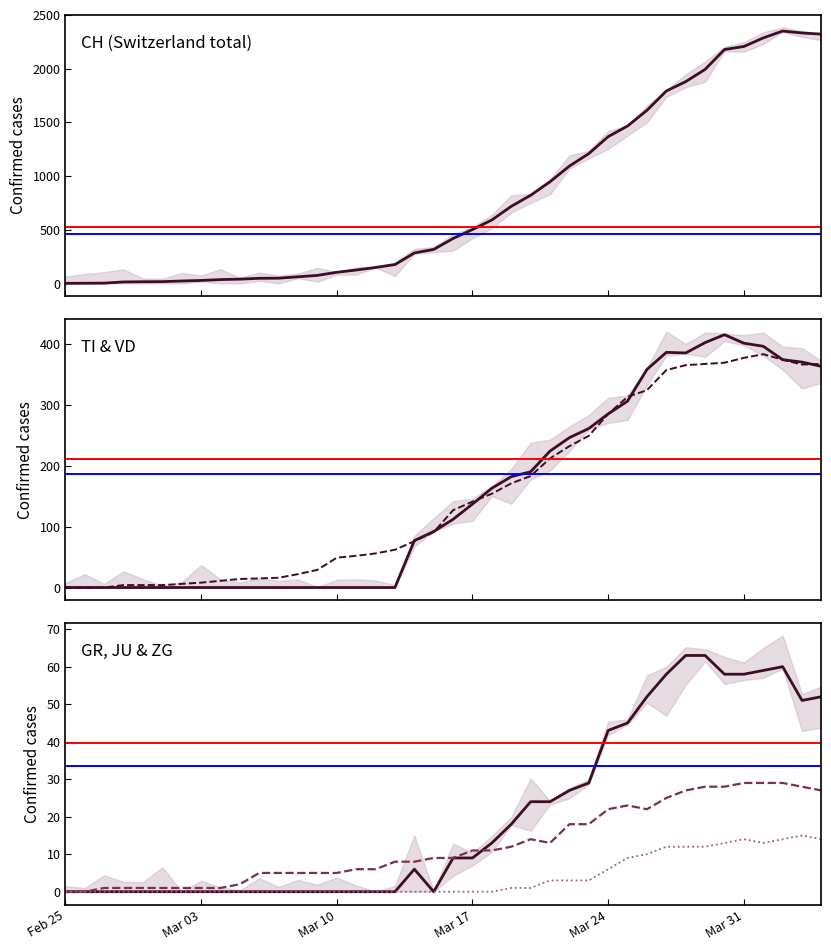

What is the label of the 3rd point from the left?

Mar 10